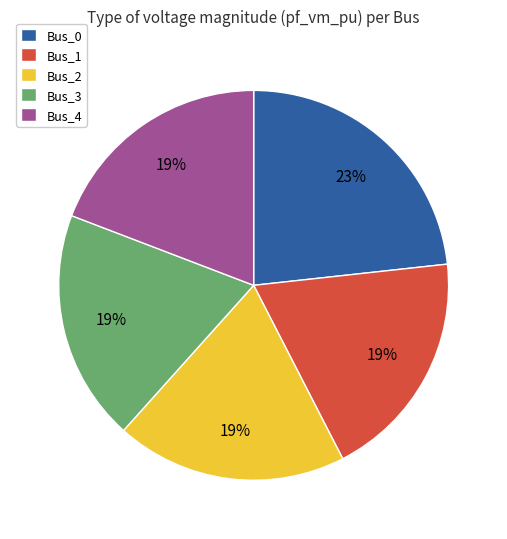

To the nearest percent, what is the combined percentage of Bus_1 and Bus_4?

38%